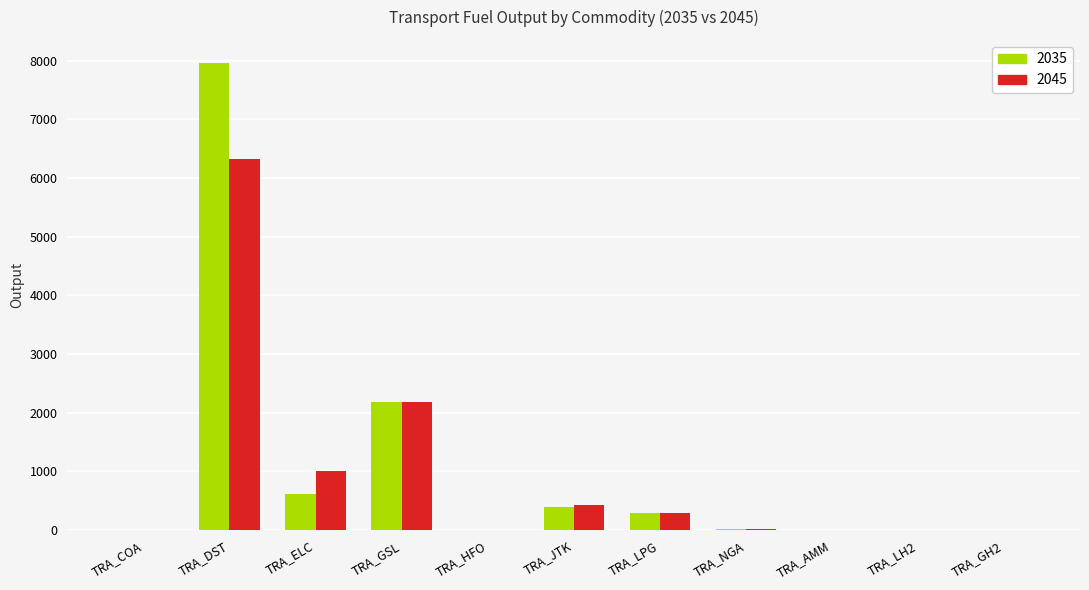

Where is 2035 nearest to the value 3978?

TRA_GSL